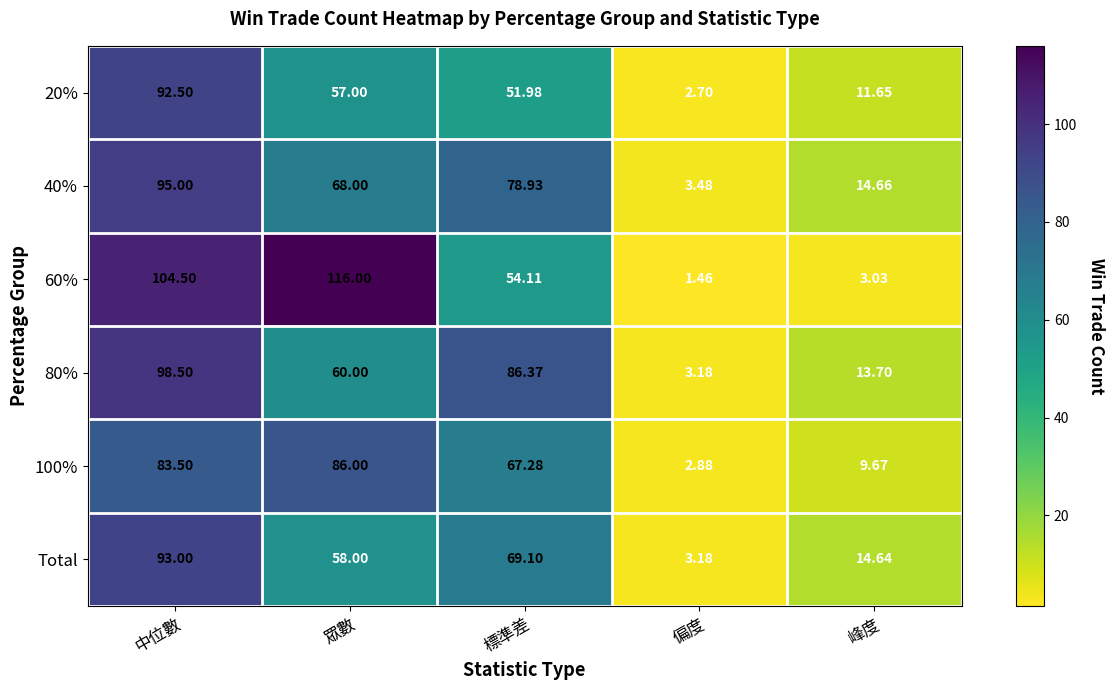

At which label does 100% first exceed 67?

中位數